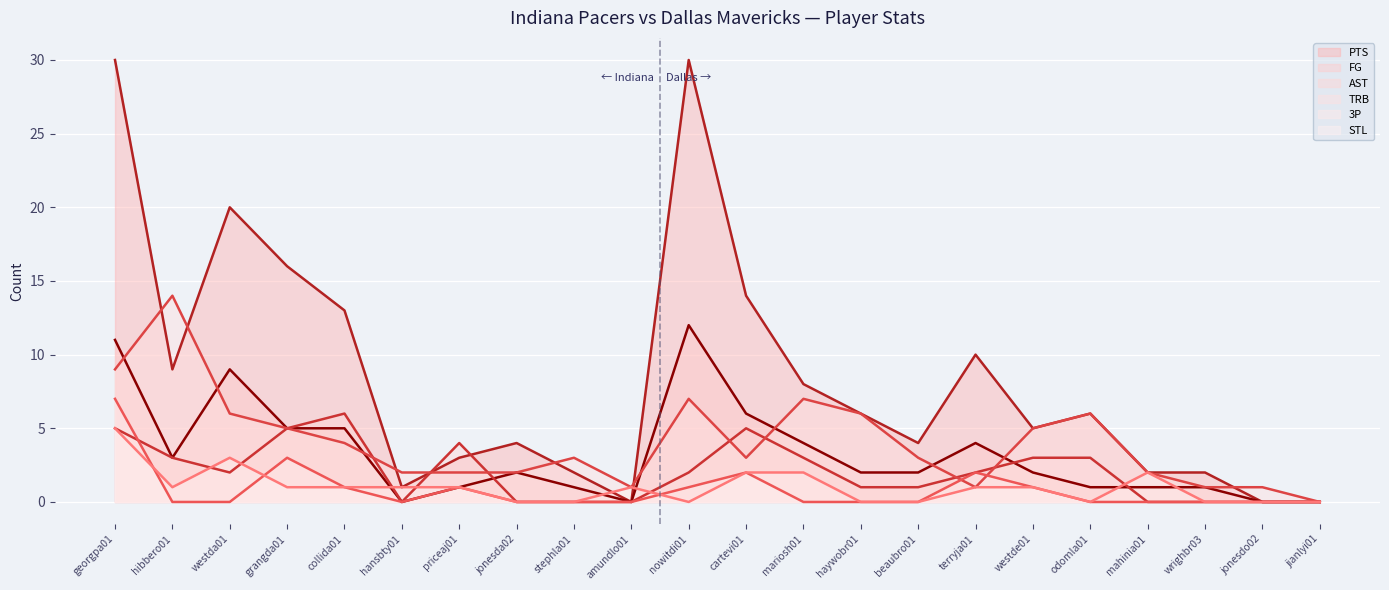

True or false: TRB (line) has more than 2 points higher than both neighbors.

True